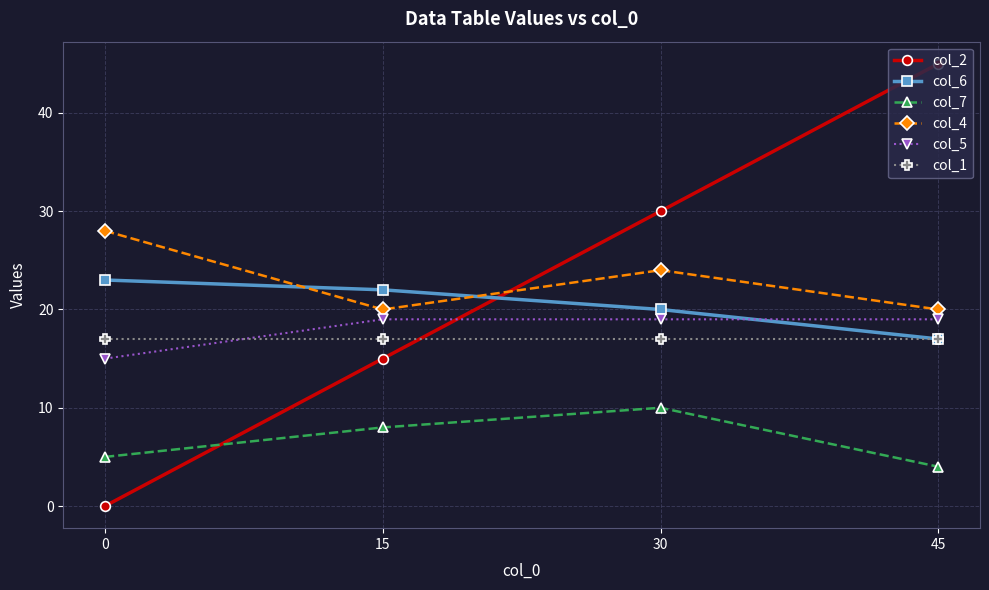

What is the total value across all series at 45?

122